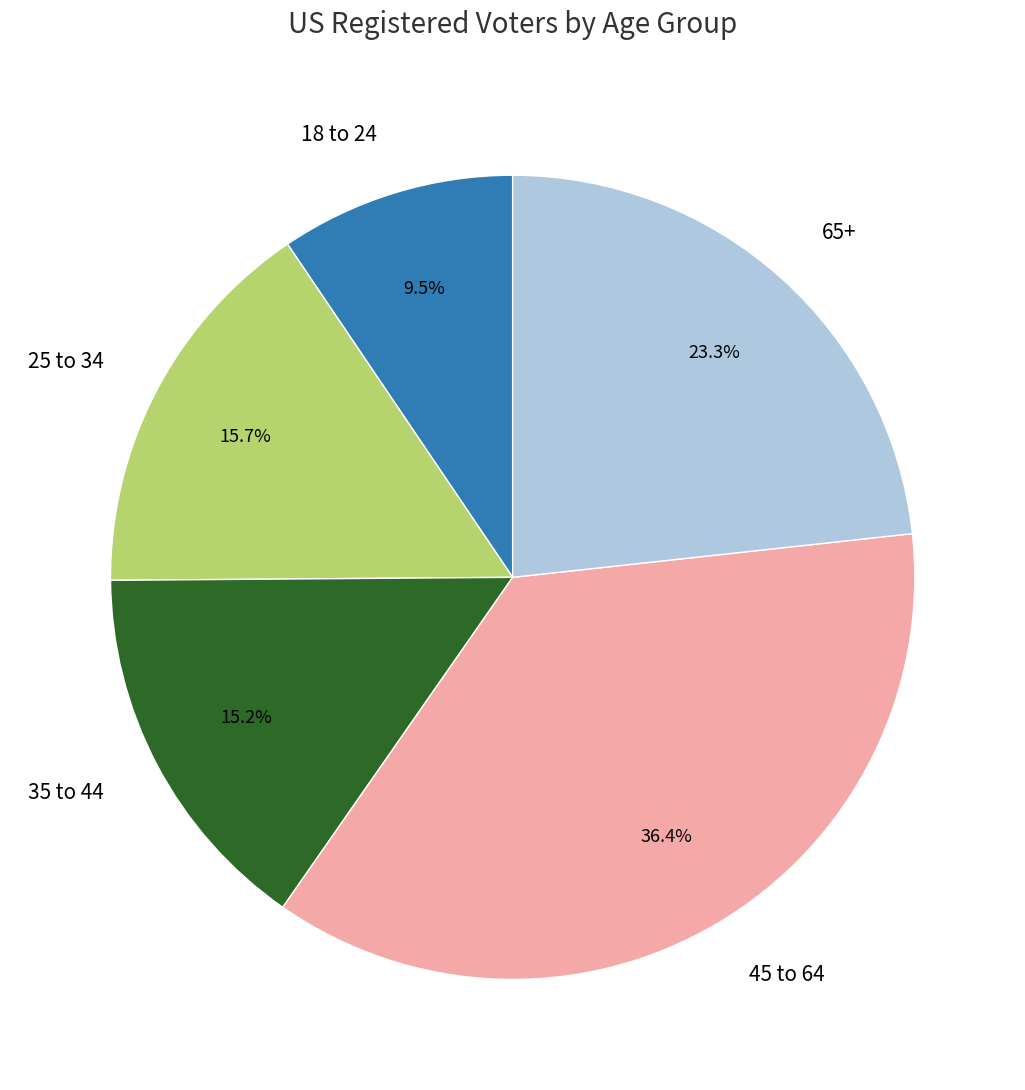

Which category has the smallest portion of the pie?

18 to 24